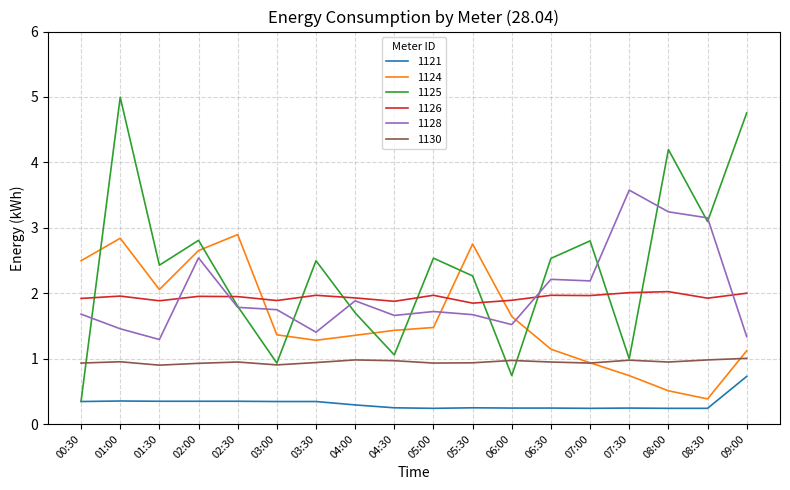

What position from the right is 00:30?

18